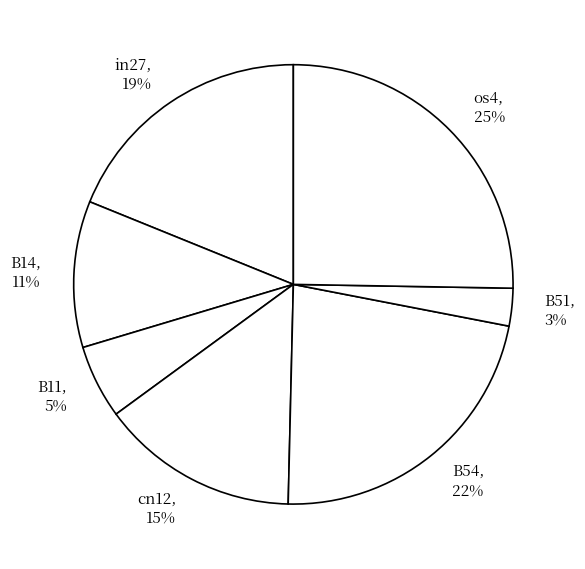

Which slice is the smallest?

B51